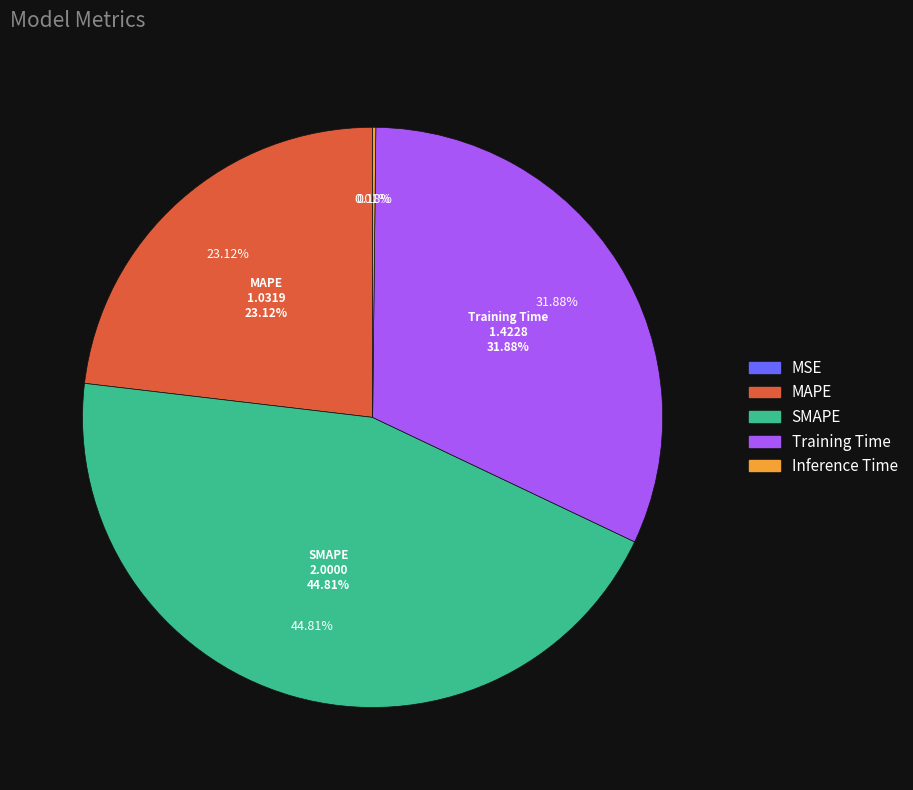

To the nearest percent, what is the difference between the largest and smallest slice percentages?

45%